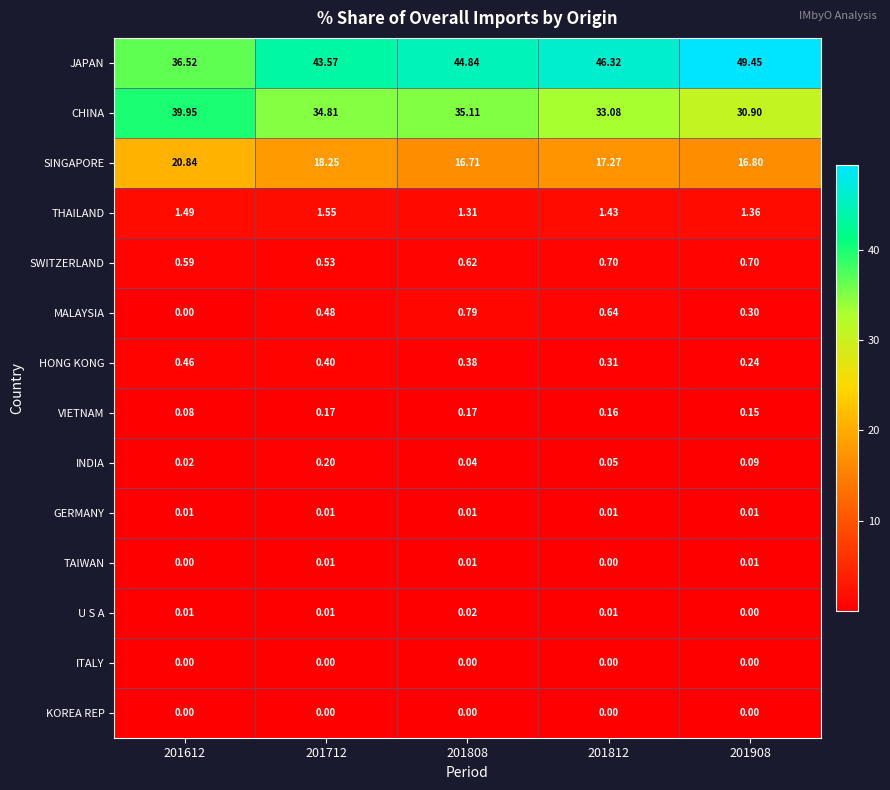

Is the value of VIETNAM at 201808 greater than the value of JAPAN at 201808?

No